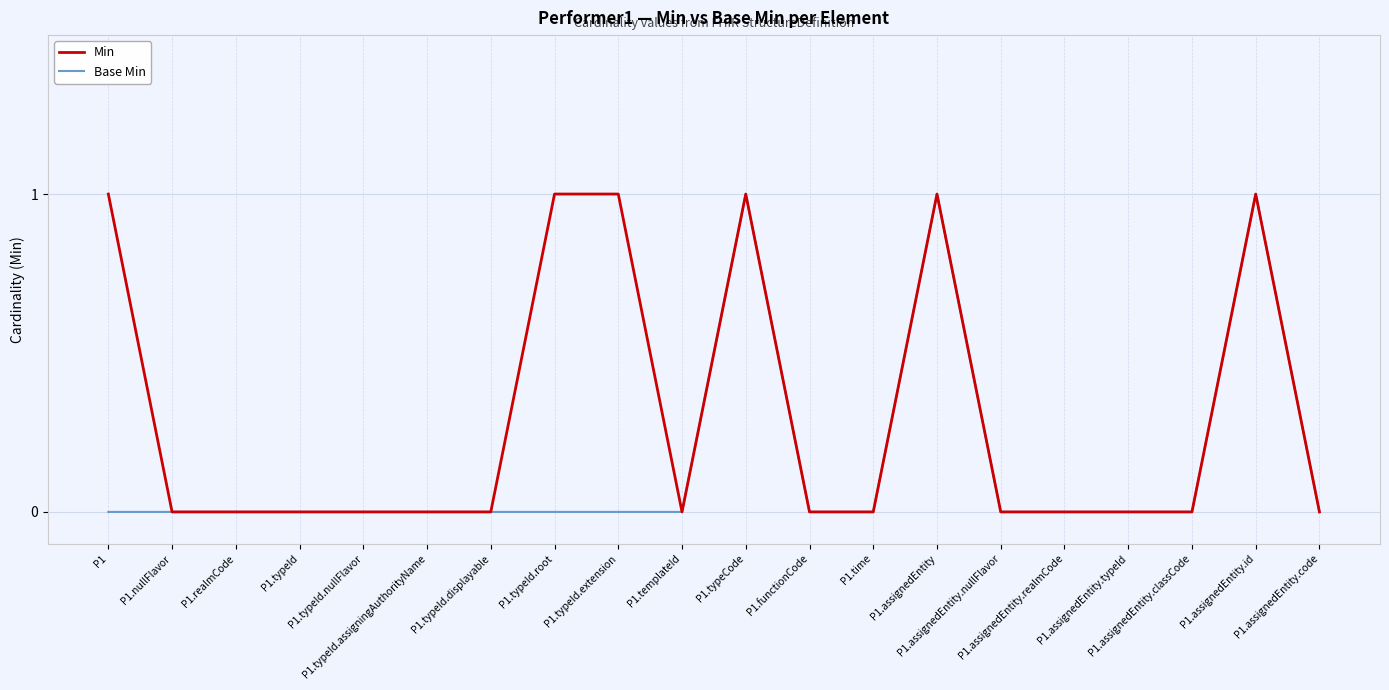

Does the chart display data point markers on the line(s)?

No